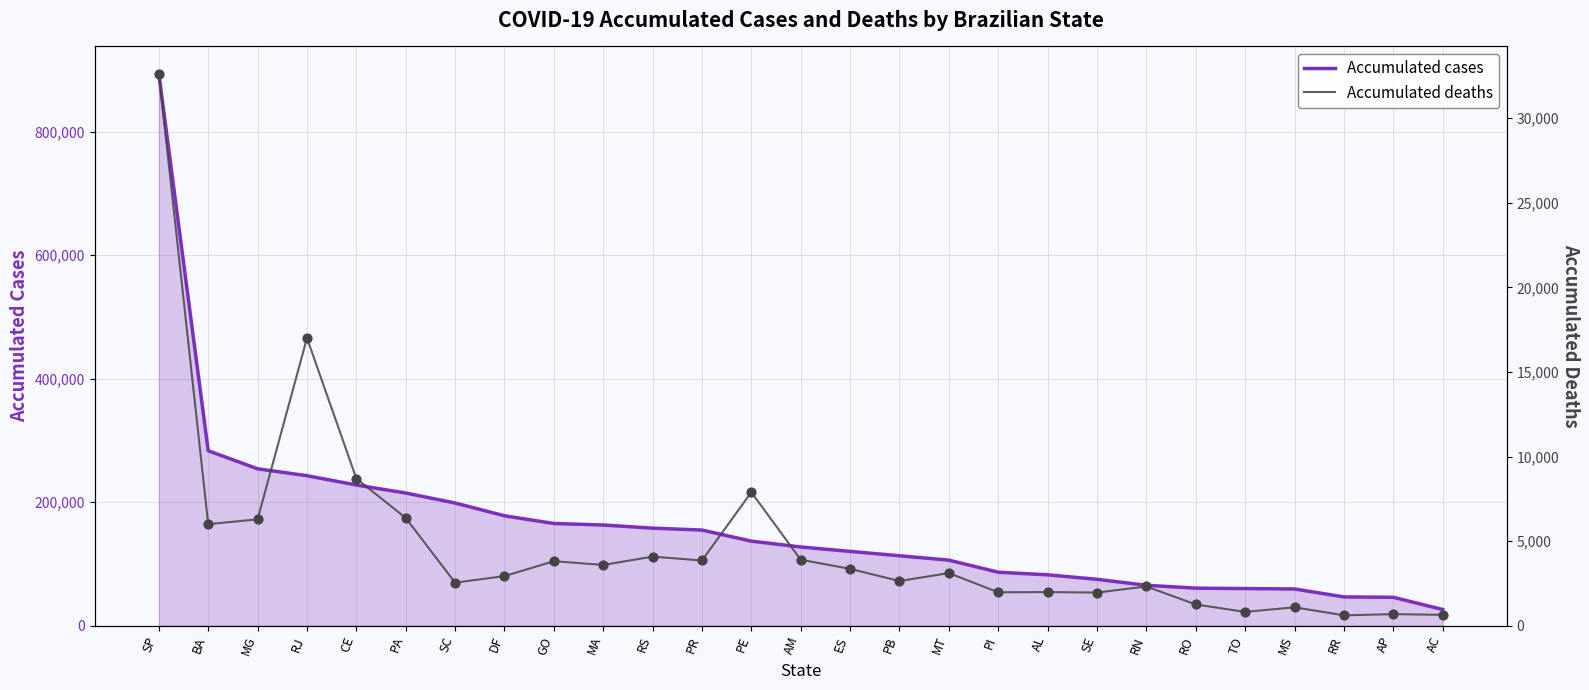

What are all the series names shown in the legend?

Accumulated cases, Accumulated deaths